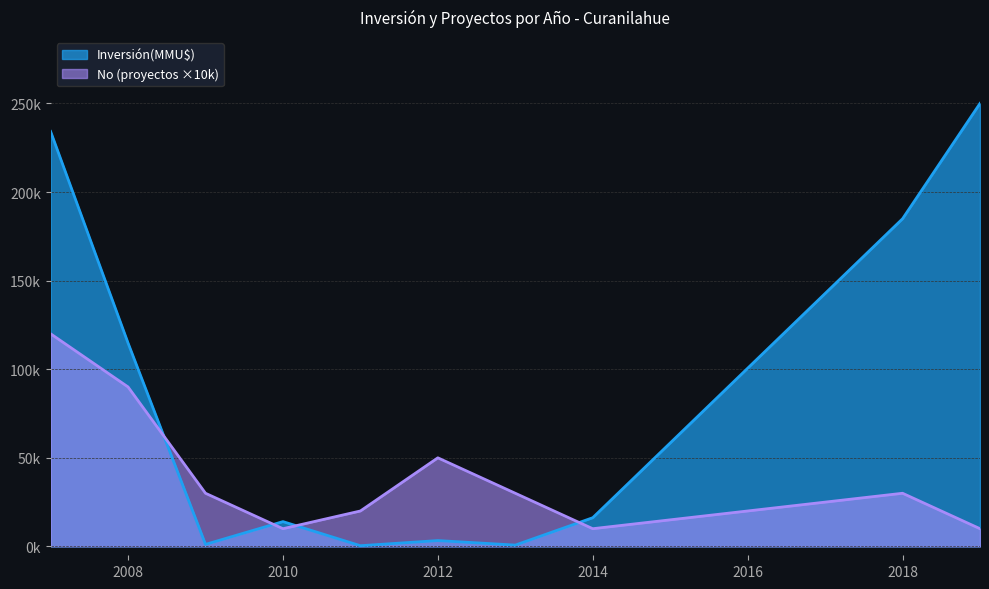

Does the chart display data point markers on the line(s)?

No